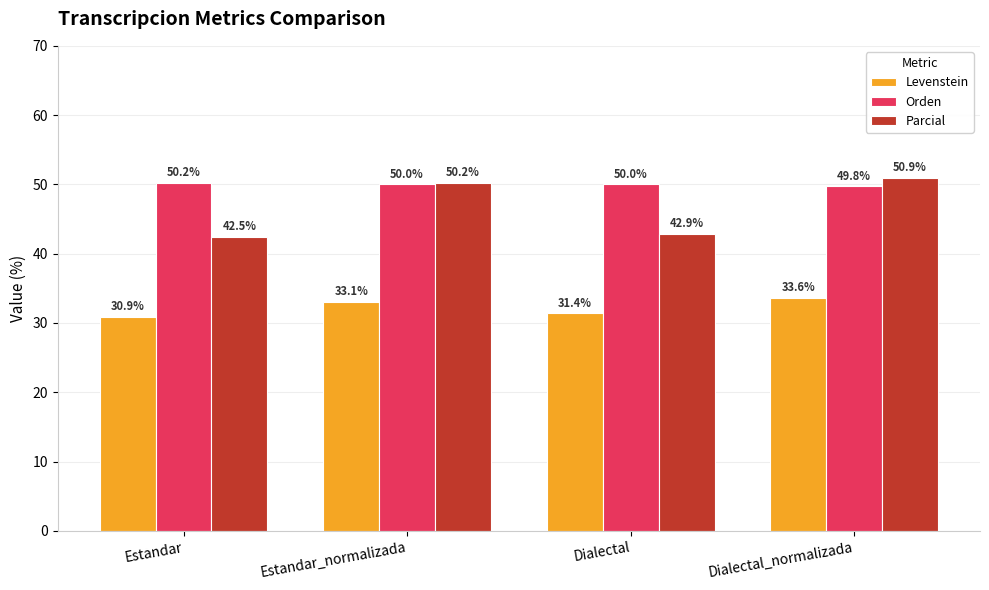

Which series has the largest total across all categories?

Orden